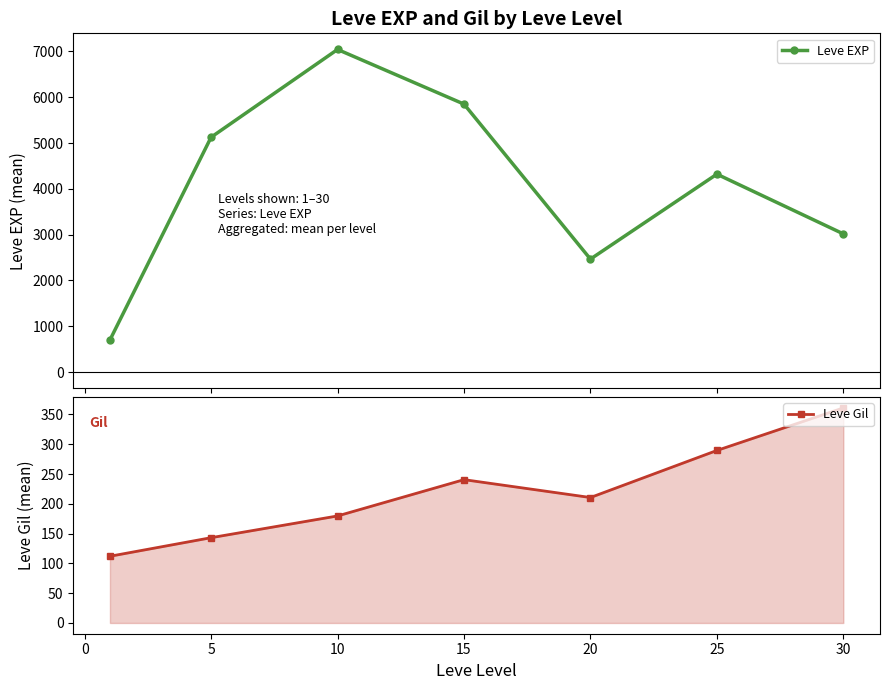

What is the minimum value for Leve Gil?

112.0